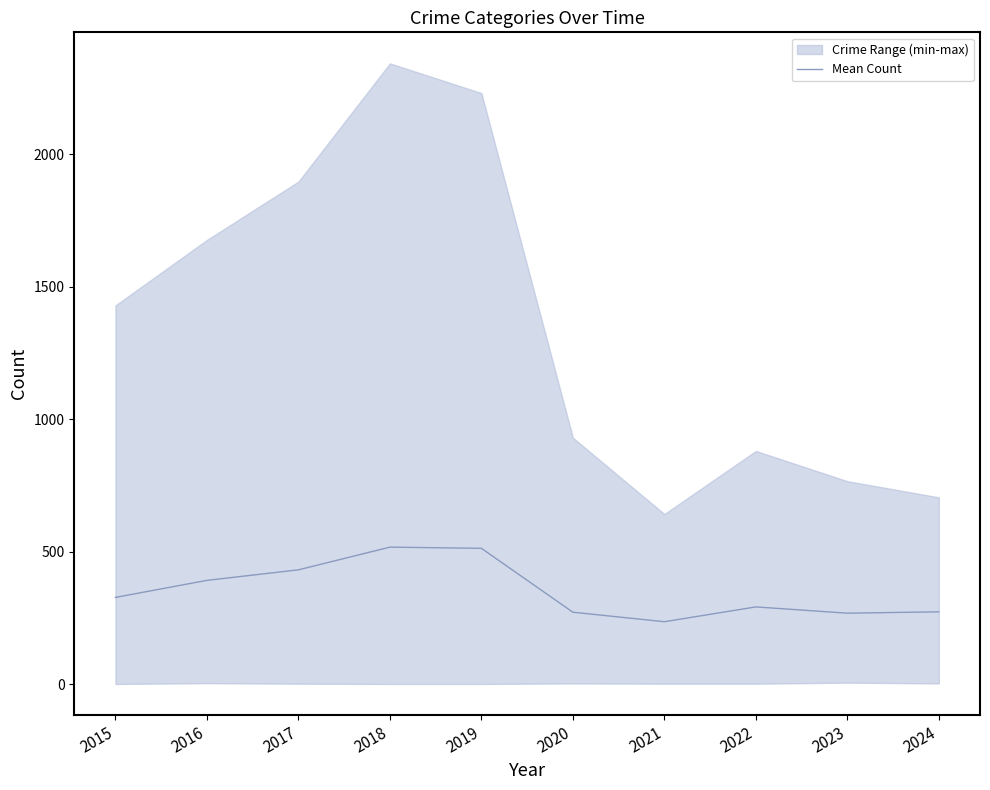

Reading left to right, list all the values displayed in this chart.

327.5	391.8	431.5	517.2	512.7	271.7	235.8	291.7	268.0	273.2